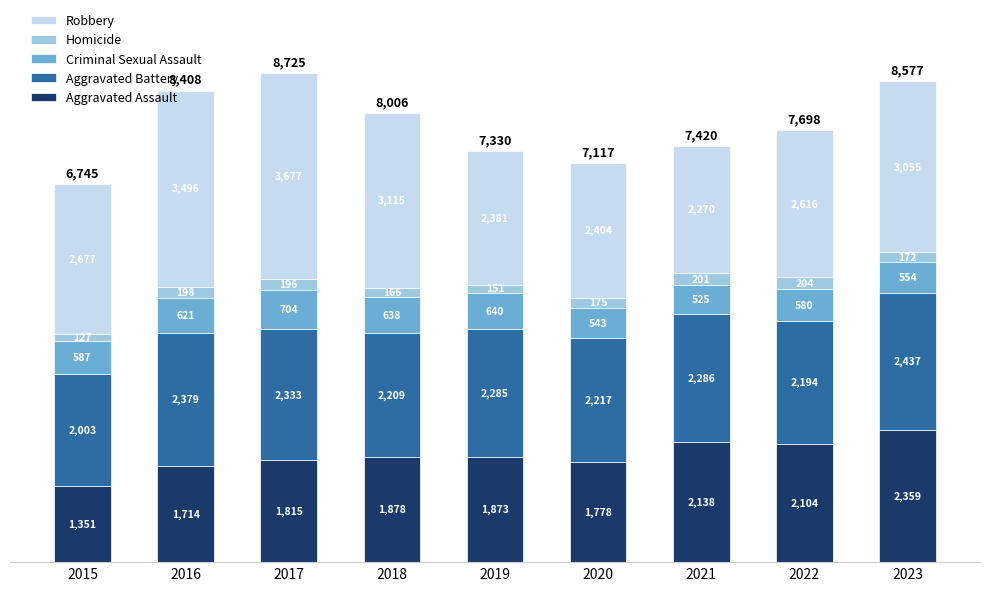

Are the bars horizontal?

No